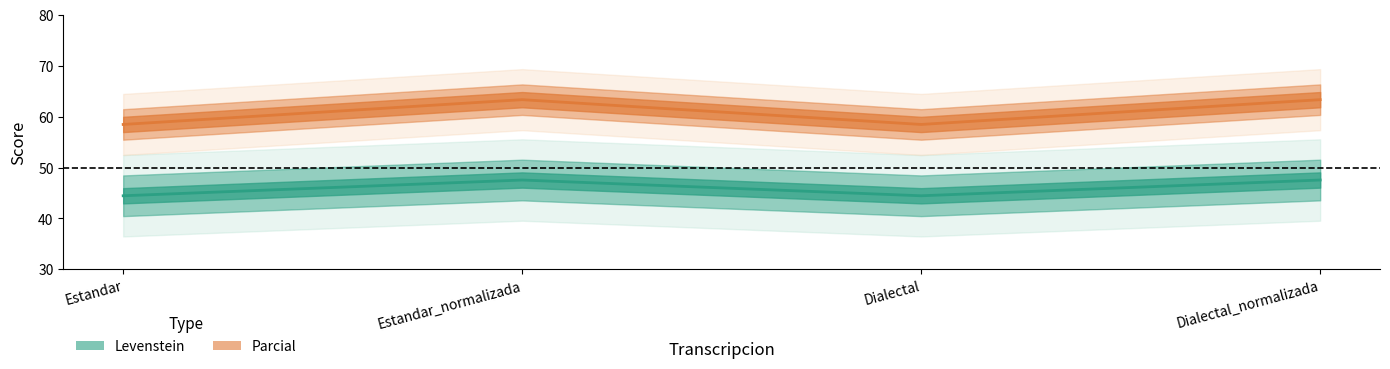

In Parcial, how many points are higher than both neighbors (excluding endpoints)?

1